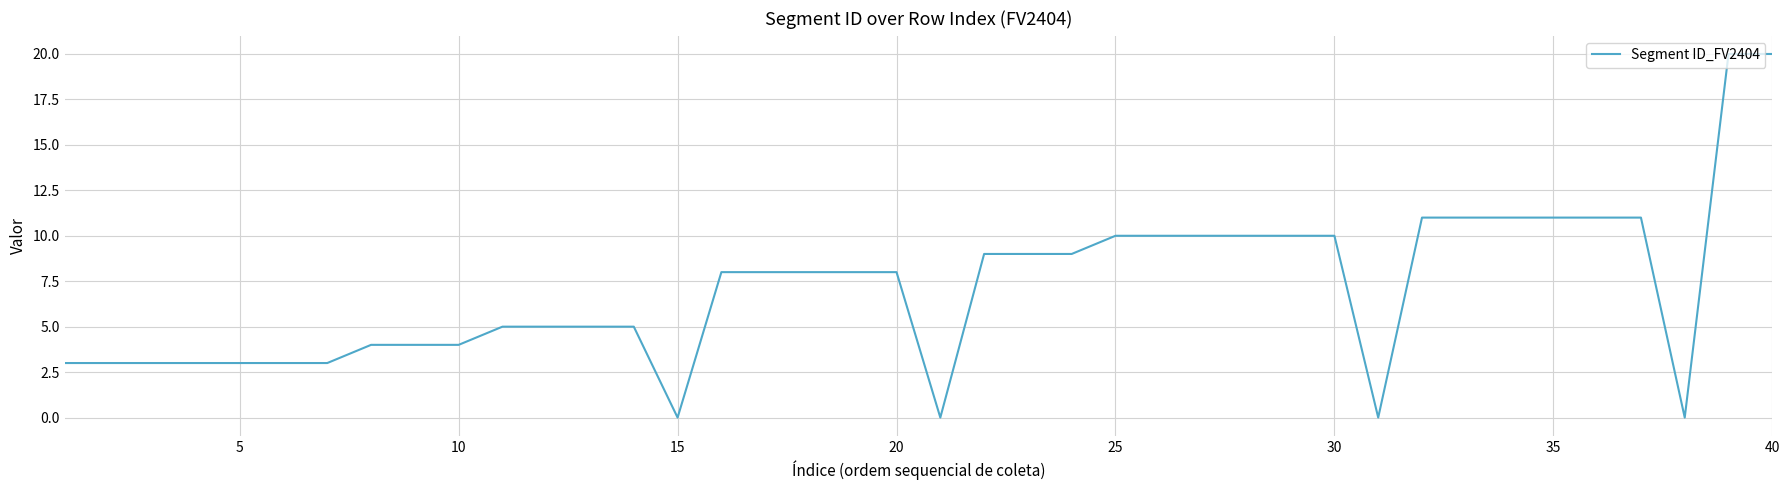

What is the greatest value displayed?

20